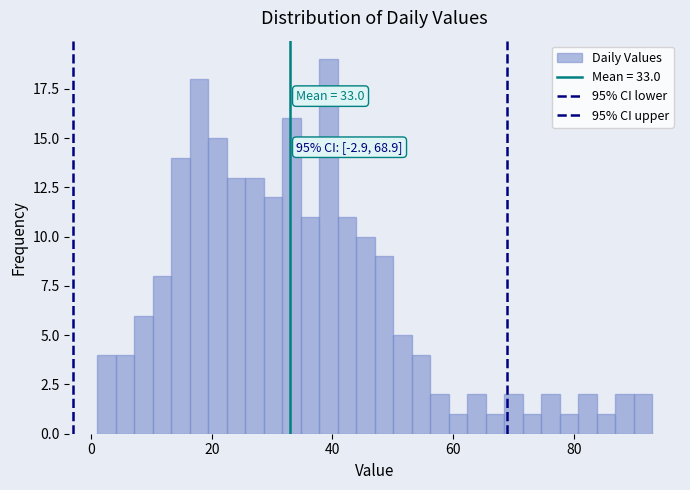

Around what value on the x-axis is the tallest bar? Give the approximate position of its centre, as read against the axis.

40